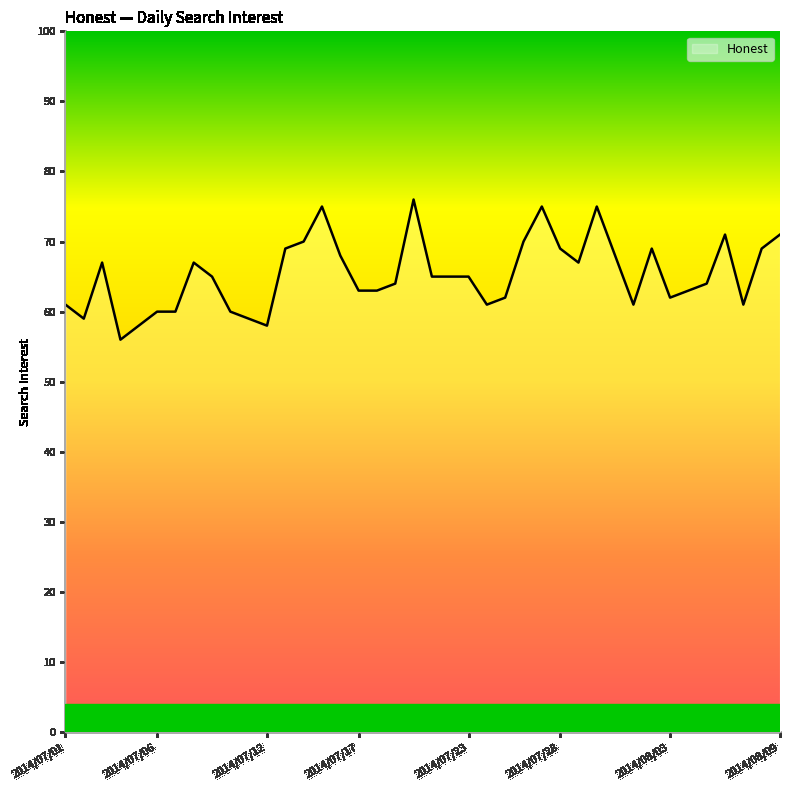

What is the difference between the second highest and second lowest values?

17